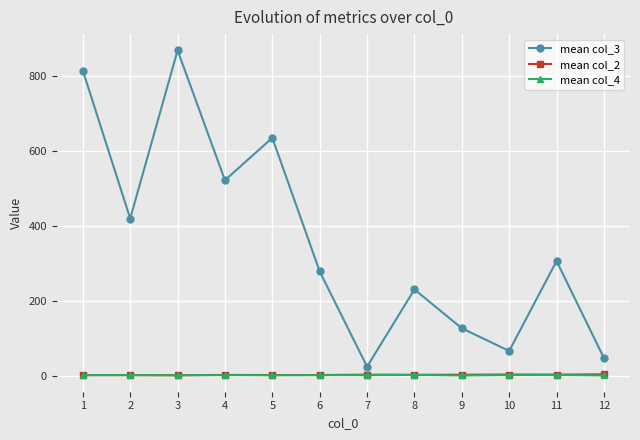

What is the value of the mean col_3 point at the 11th from the left?

306.2